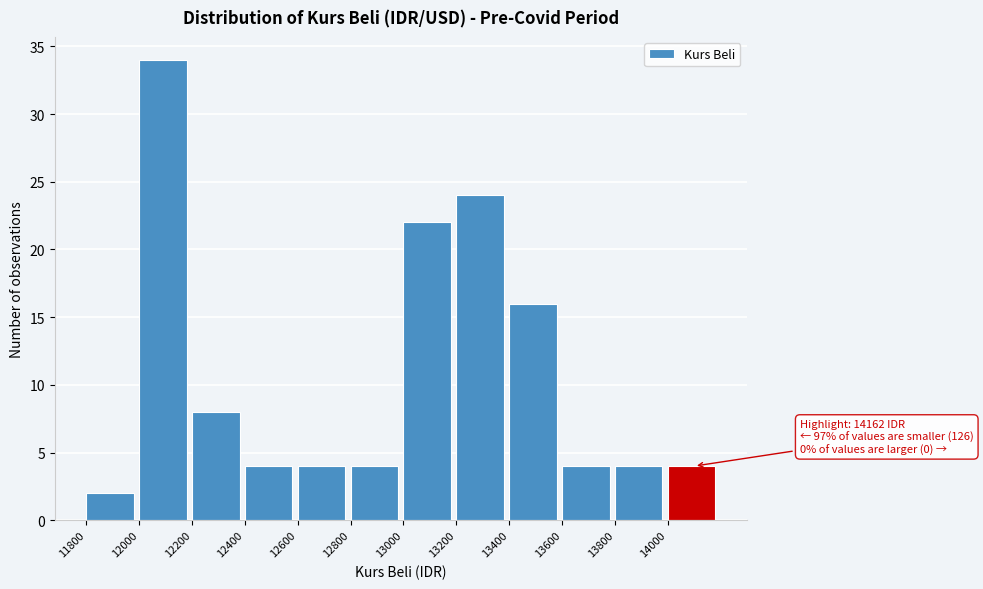

Which range on the x-axis has the tallest bar?

12000 to 12200